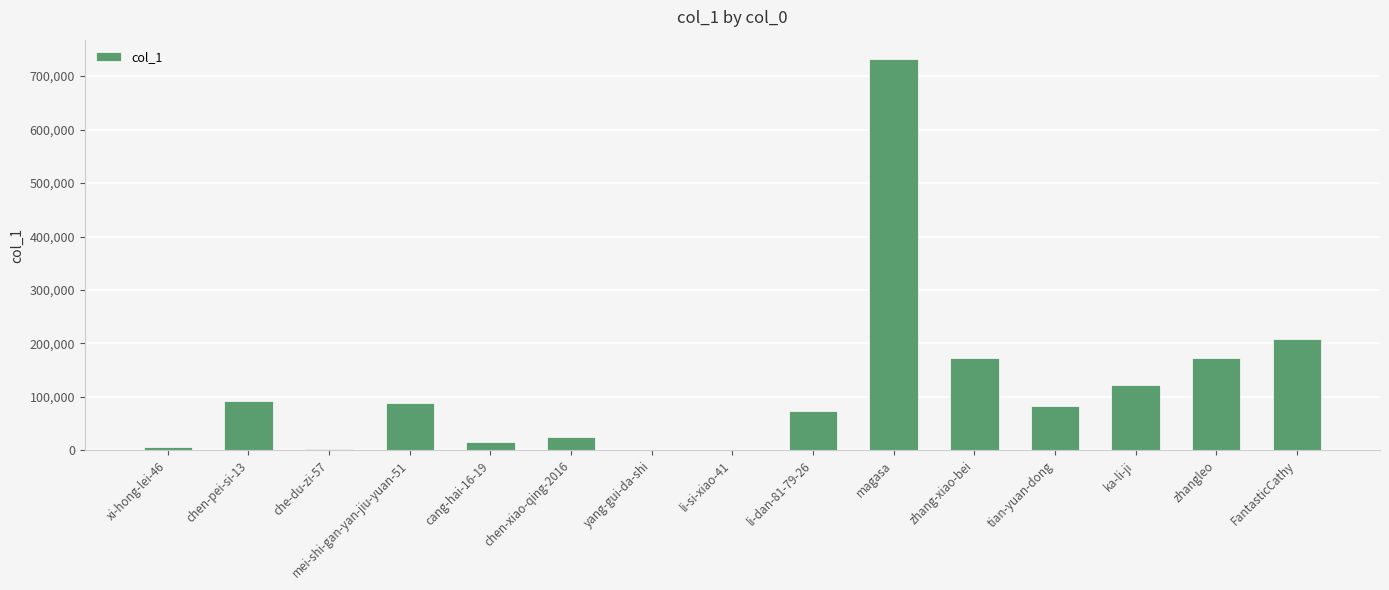

The value at chen-xiao-qing-2016 is 25101. True or false?

True